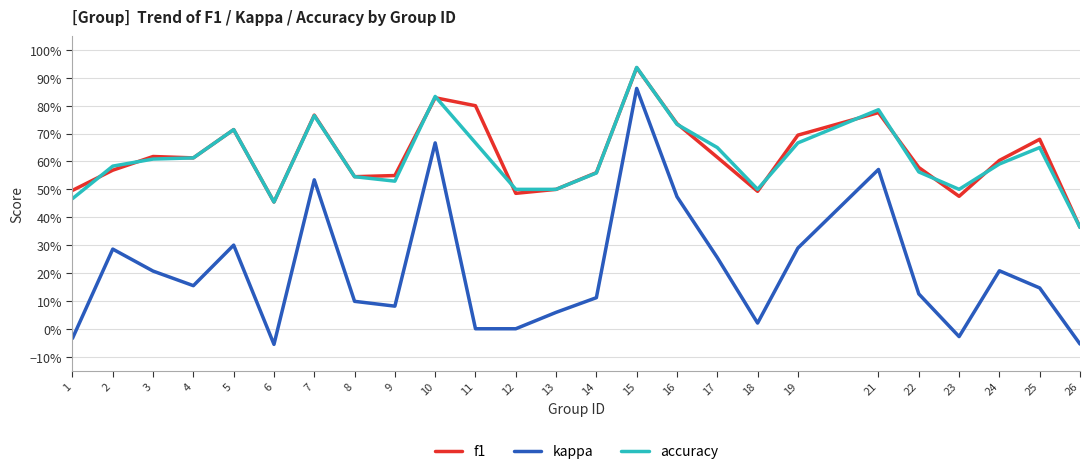

Does the chart have visible grid lines?

Yes